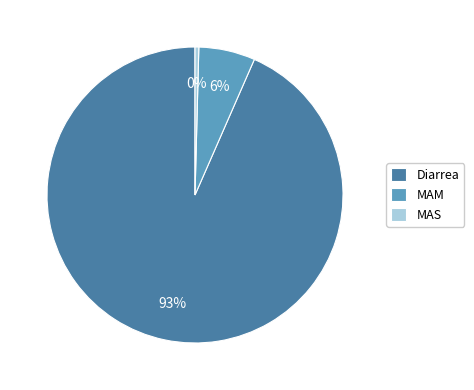

Which slice is the largest?

Diarrea